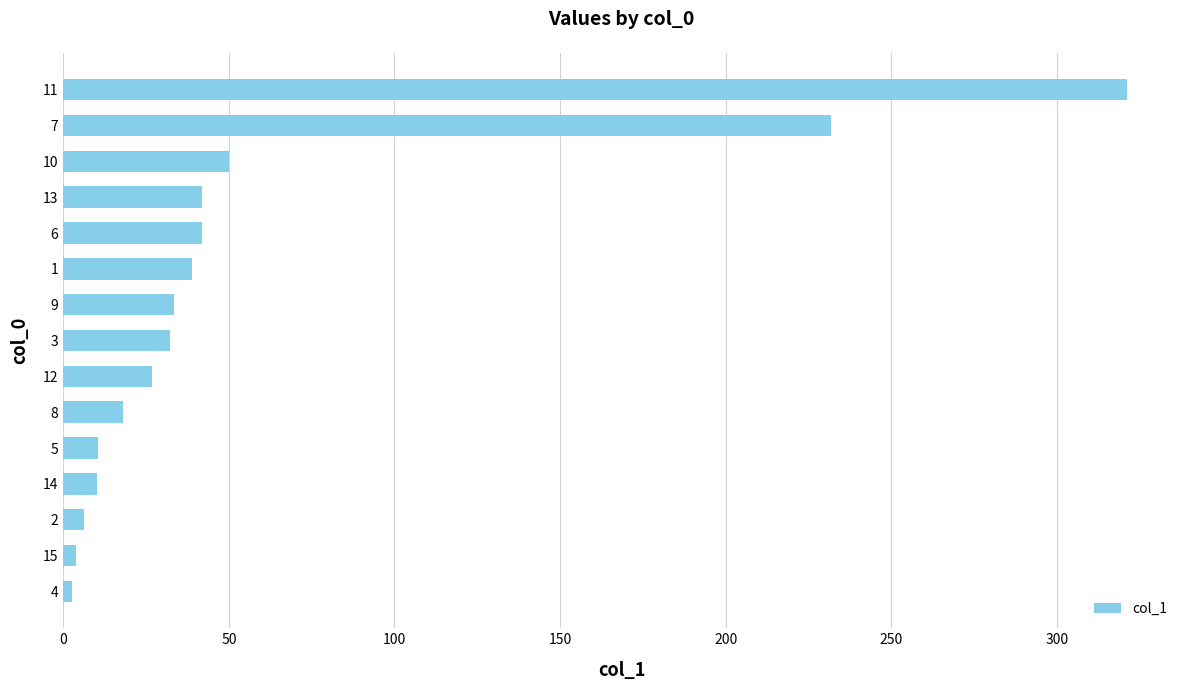

True or false: the data shows 33.4 at 9.

True